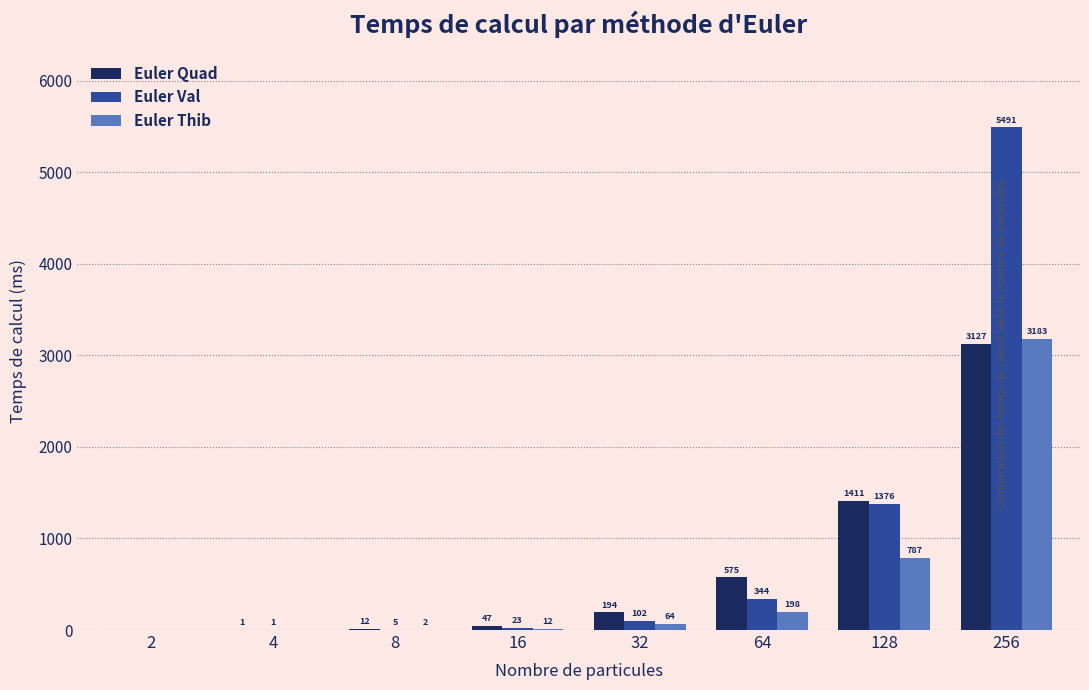

Which series has the largest total across all categories?

Euler Val